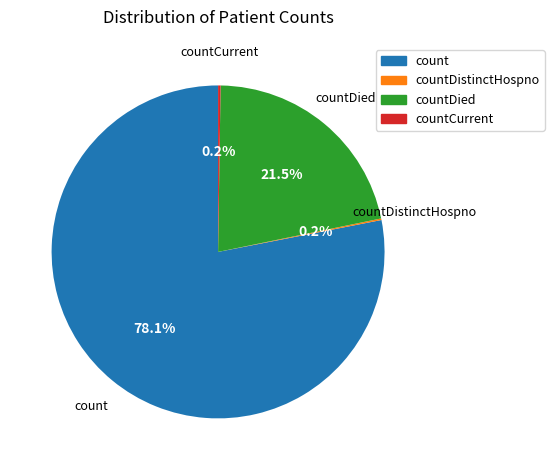

Does any single category account for the majority?

Yes